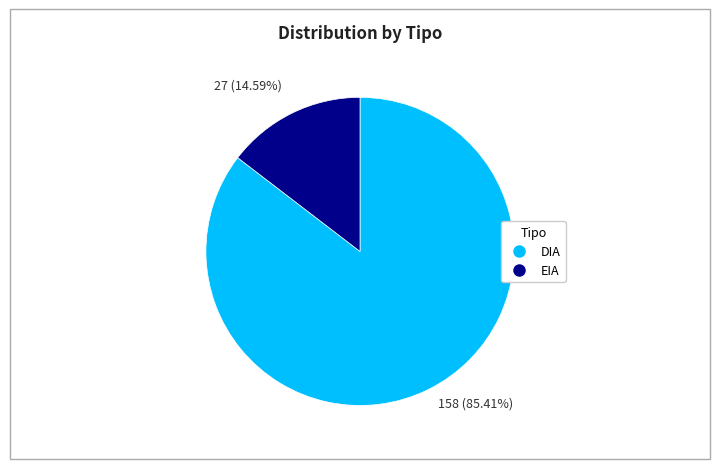

Count the number of slices in the pie.

2